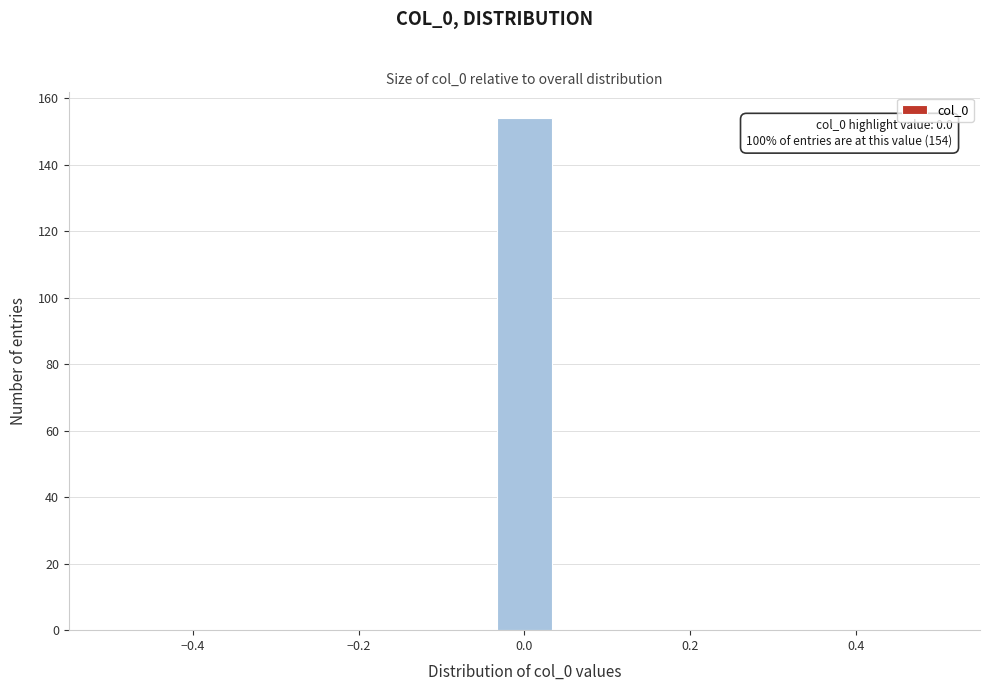

Read against the x-axis, roughly where is the centre of the tallest bar?

0.00